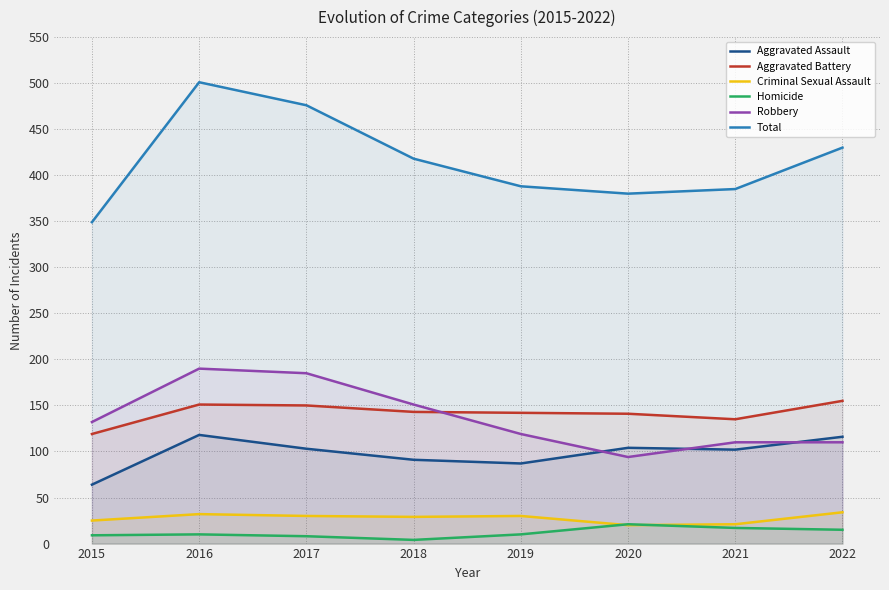

Reading left to right, what are all the values shown in this chart?

Aggravated Assault: 2015=64	2016=118	2017=103	2018=91	2019=87	2020=104	2021=102	2022=116
Aggravated Battery: 2015=119	2016=151	2017=150	2018=143	2019=142	2020=141	2021=135	2022=155
Criminal Sexual Assault: 2015=25	2016=32	2017=30	2018=29	2019=30	2020=20	2021=21	2022=34
Homicide: 2015=9	2016=10	2017=8	2018=4	2019=10	2020=21	2021=17	2022=15
Robbery: 2015=132	2016=190	2017=185	2018=151	2019=119	2020=94	2021=110	2022=110
Total: 2015=349	2016=501	2017=476	2018=418	2019=388	2020=380	2021=385	2022=430